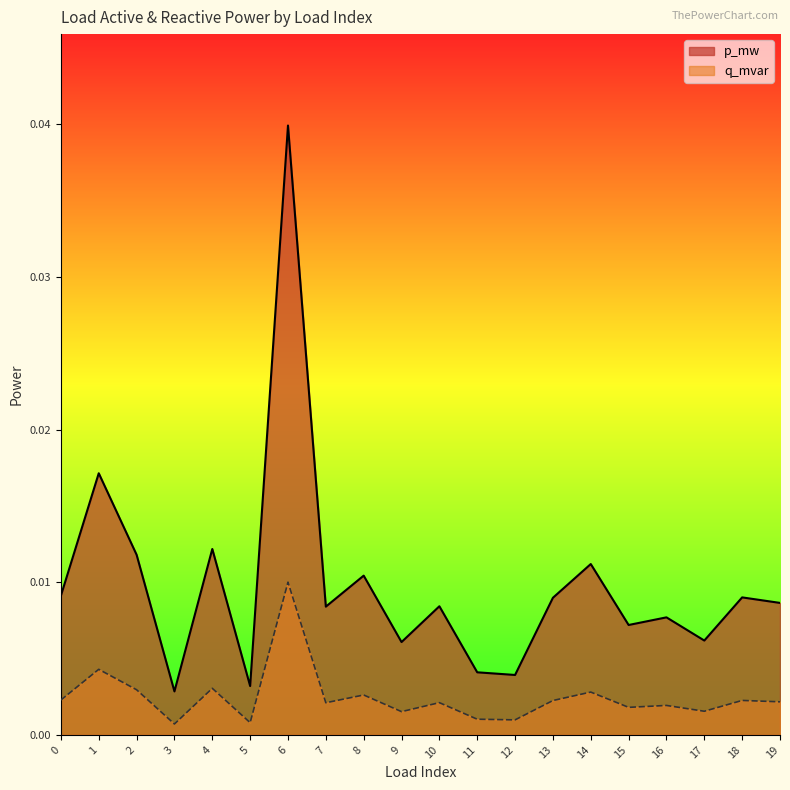

Does the chart have visible grid lines?

No